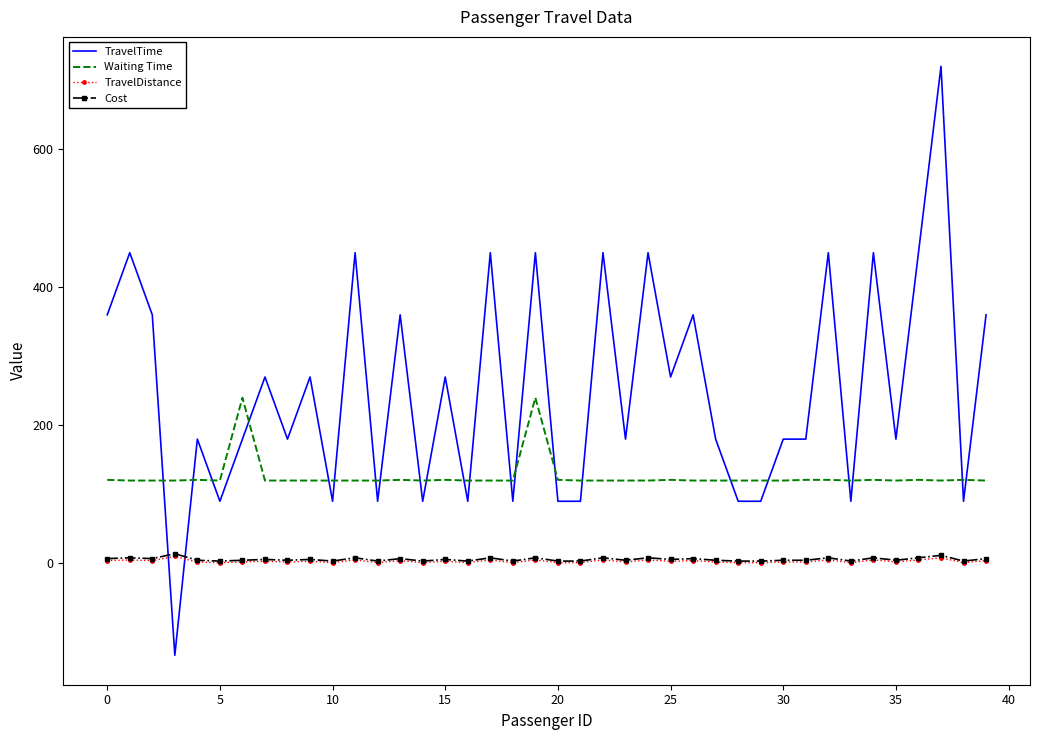

What are all the series names shown in the legend?

TravelTime, Waiting Time, TravelDistance, Cost